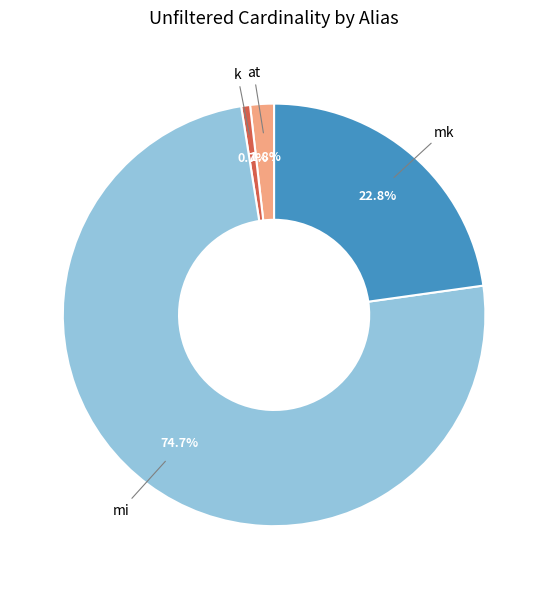

Between mi and at, which is larger?

mi